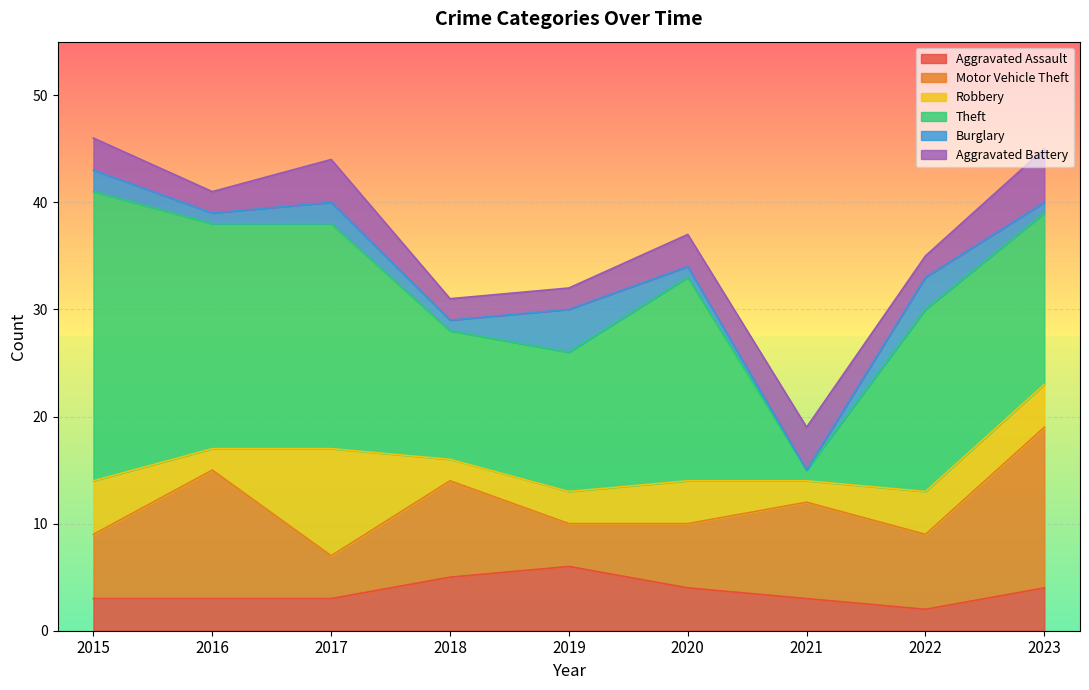

What is the highest value of the Motor Vehicle Theft series?

15